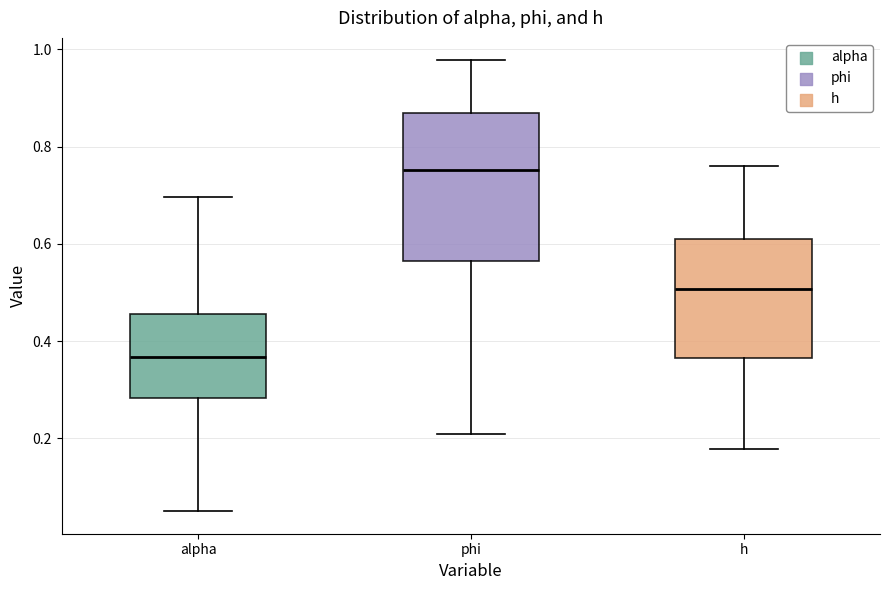

Which box is the tallest, from its lower edge to its upper edge?

phi